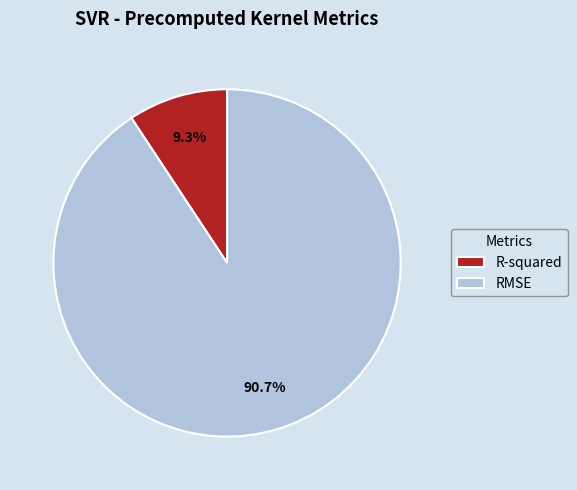

To the nearest percent, what percentage of the pie is RMSE?

91%